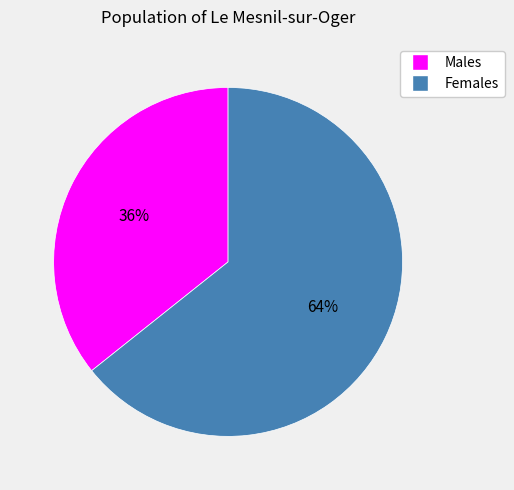

How many segments does this pie chart have?

2